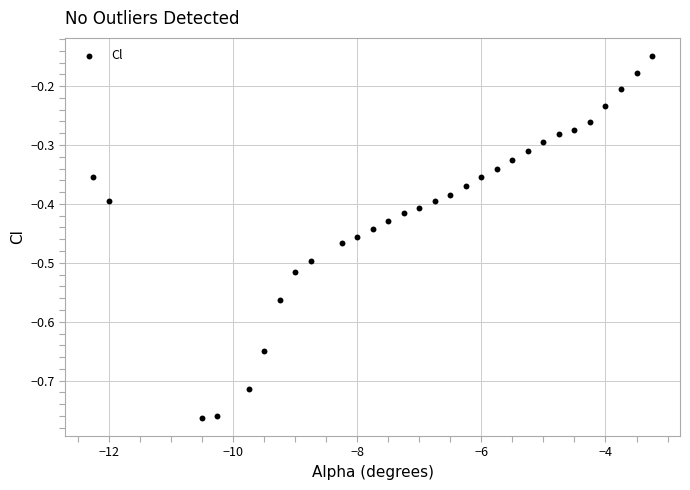

What is the range of Y values (max minus min)?

0.6